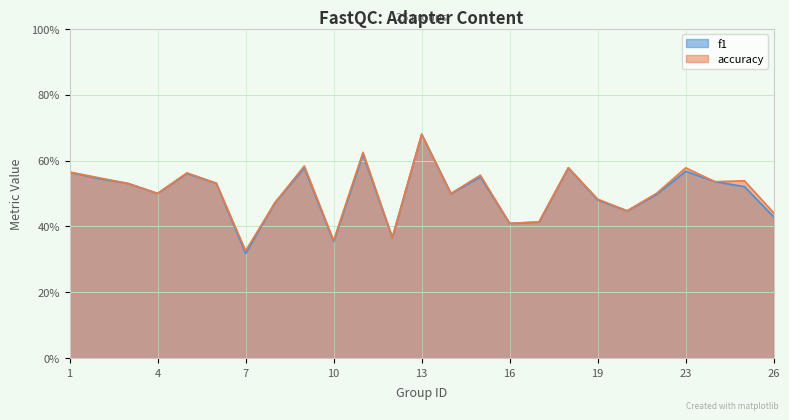

Which label corresponds to the largest value in the chart?

13